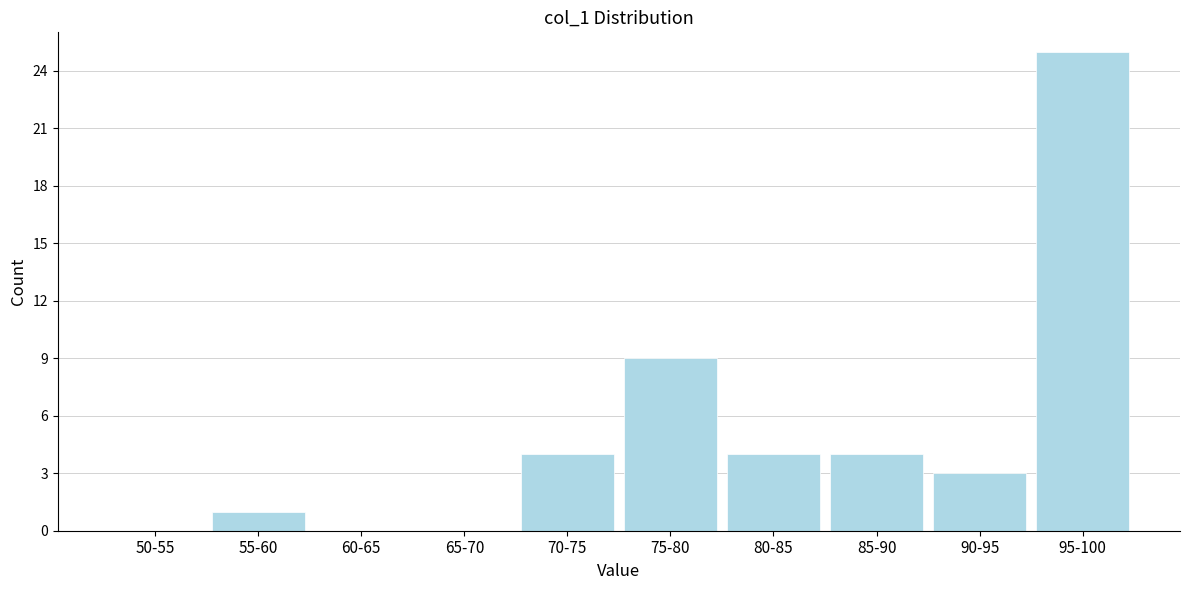

Reading left to right, list all the values displayed in this chart.

50-55=0	55-60=1	60-65=0	65-70=0	70-75=4	75-80=9	80-85=4	85-90=4	90-95=3	95-100=25